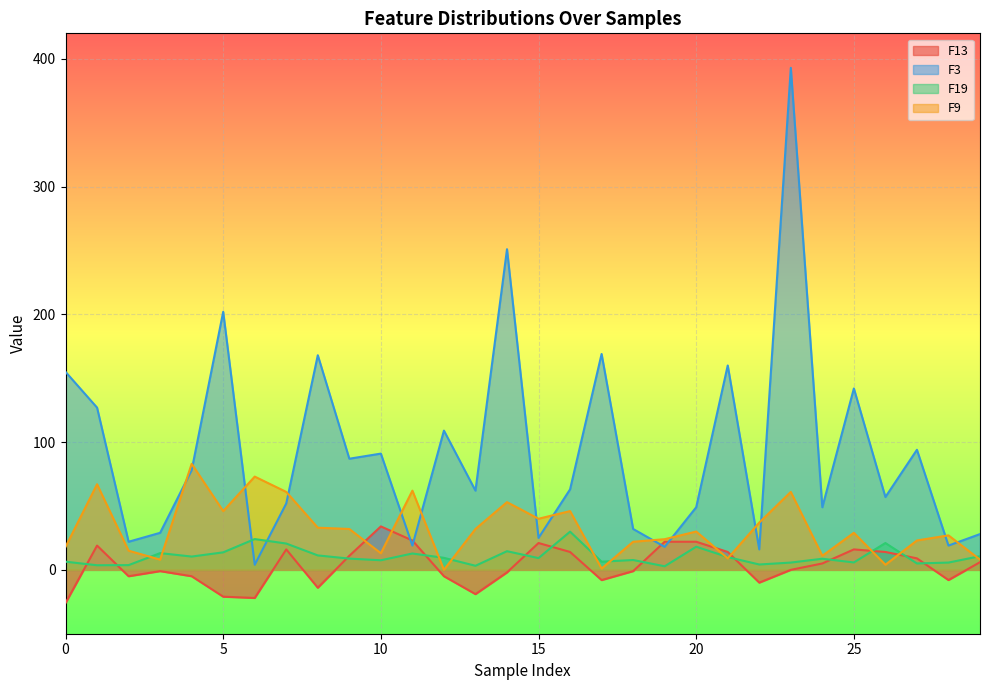

The F13 series shows 22.0 at 20. True or false?

True